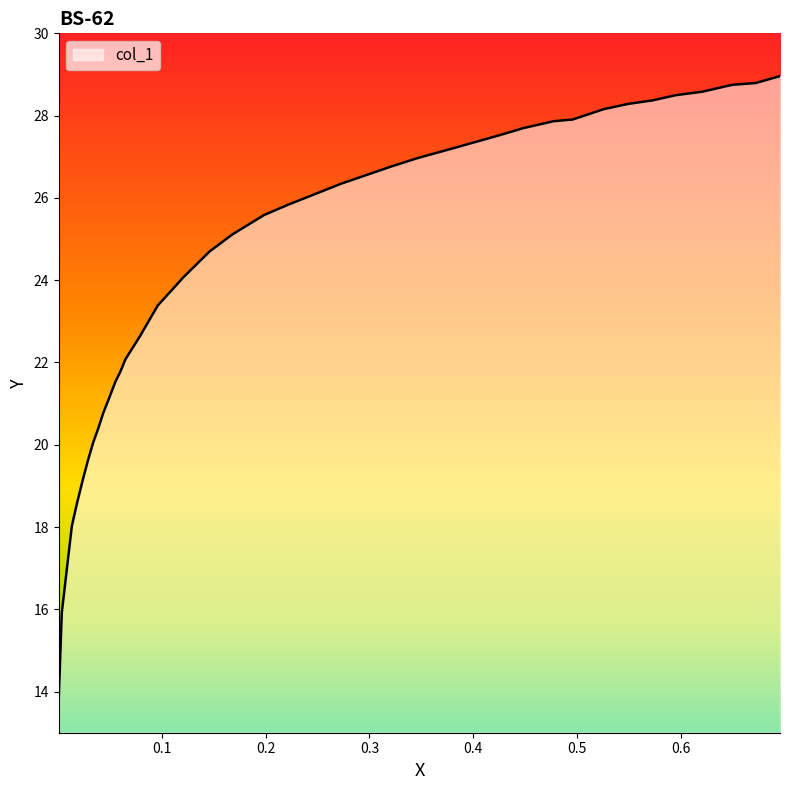

What is the minimum value shown in the chart?

13.8